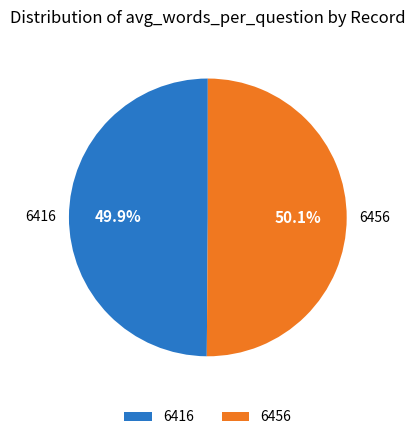

Is the sum of 6416 and 6456 greater than half?

Yes